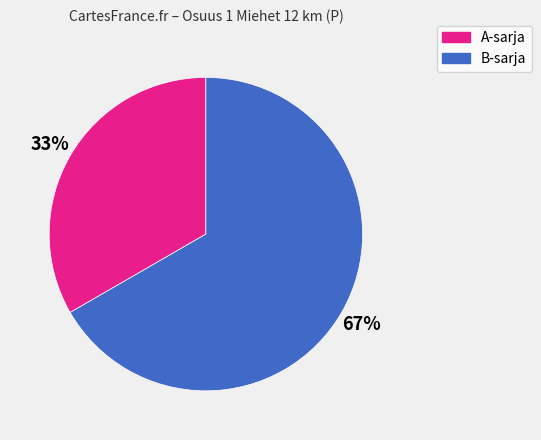

Count the number of slices in the pie.

2